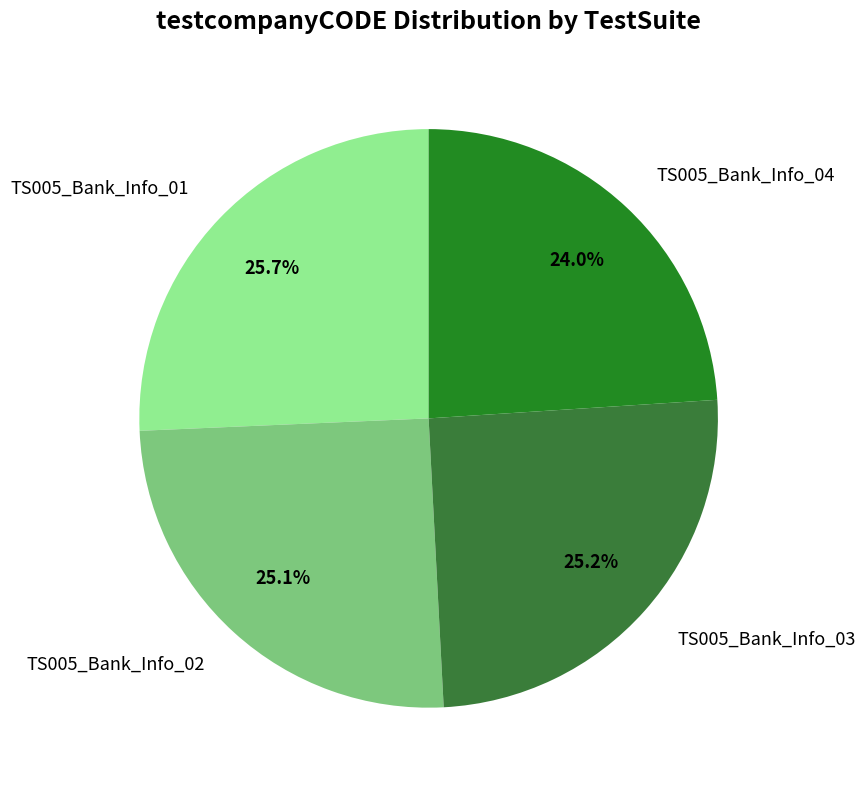

Does TS005_Bank_Info_02 represent more than half of the total?

No